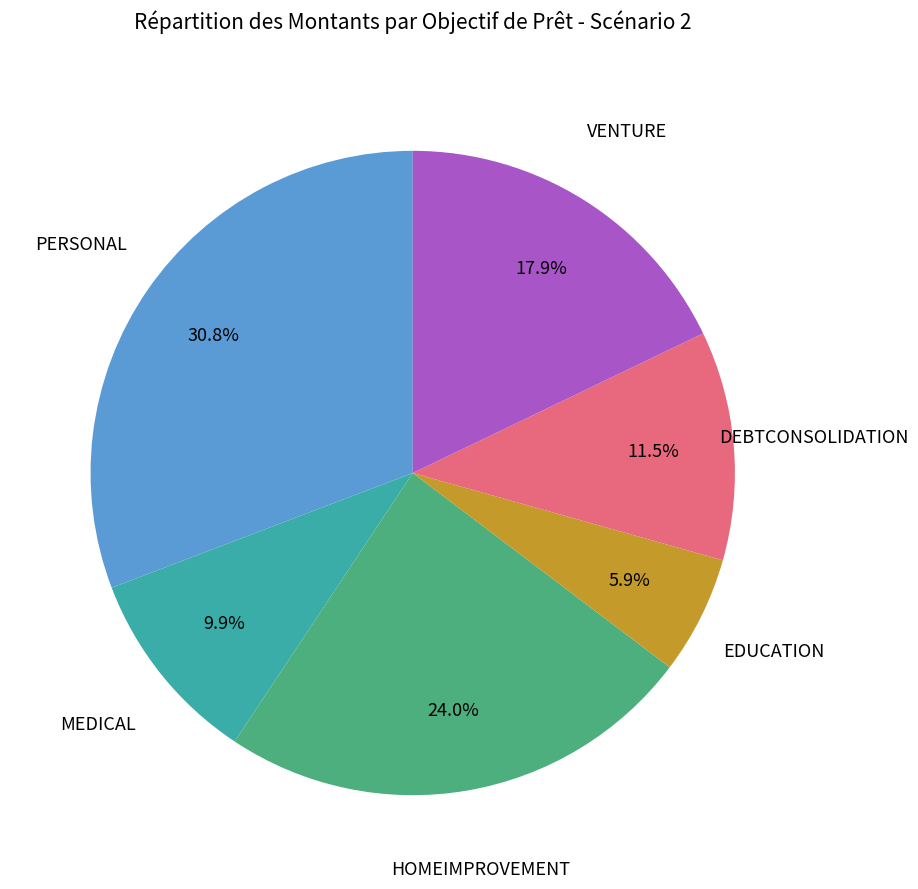

To the nearest percent, what is the average slice percentage?

17%